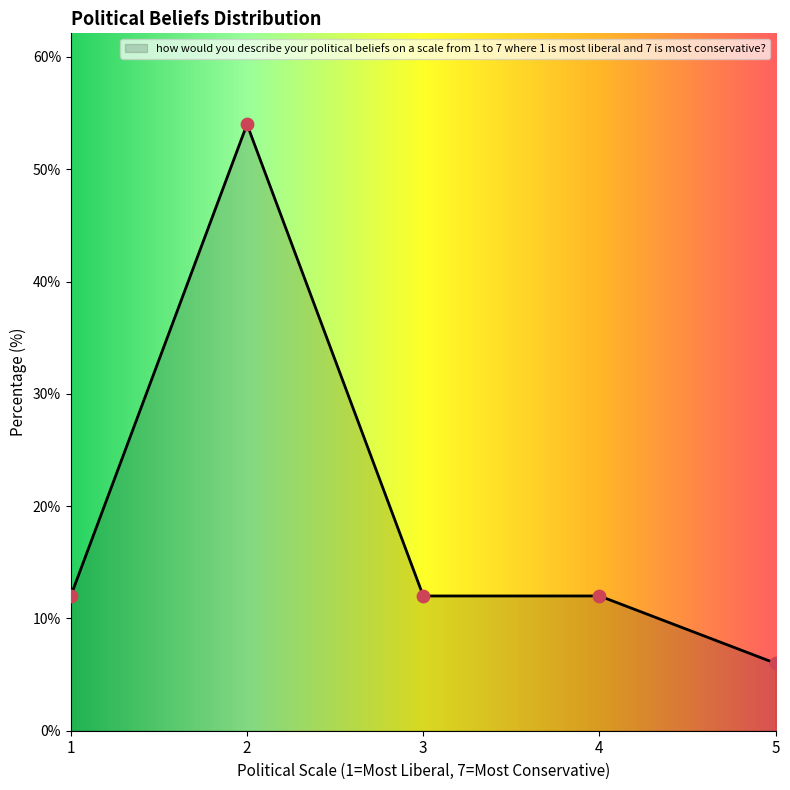

Between 5 and 3, which is larger?

3